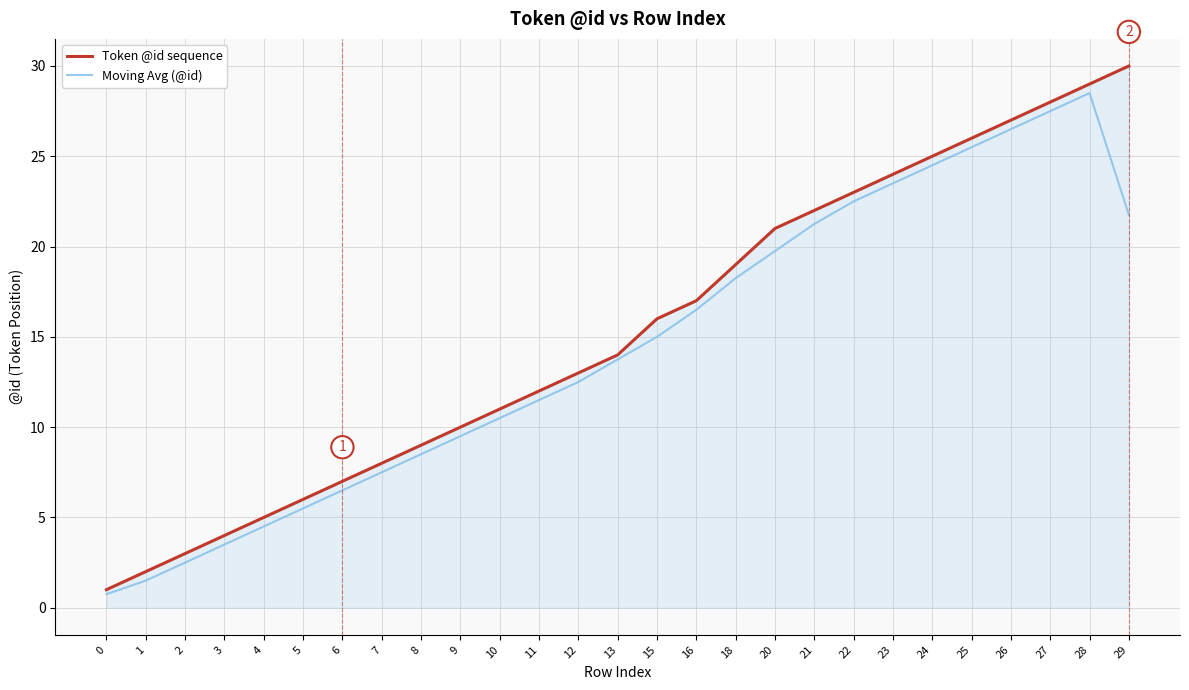

List the series in order of their peak value, lowest first.

Moving Avg (@id), Token @id sequence